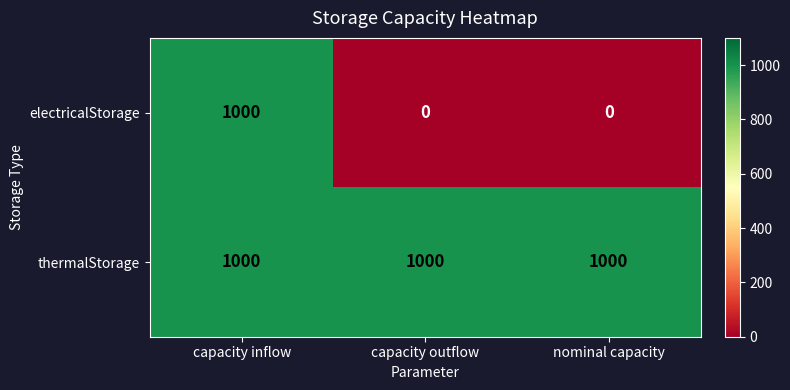

Reading left to right, extract all data points from this chart.

electricalStorage: capacity inflow=1000	capacity outflow=0	nominal capacity=0
thermalStorage: capacity inflow=1000	capacity outflow=1000	nominal capacity=1000